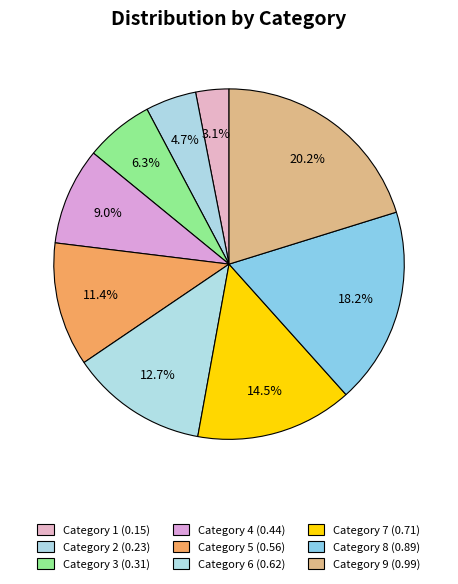

Count the number of slices in the pie.

9